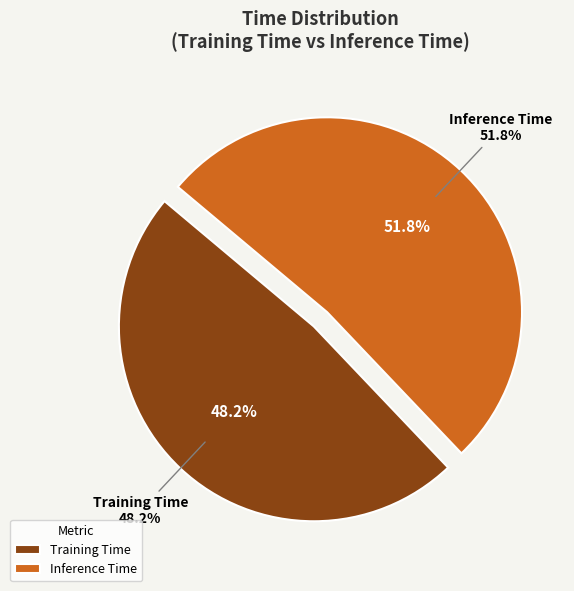

Rank the categories by value from lowest to highest.

Training Time, Inference Time